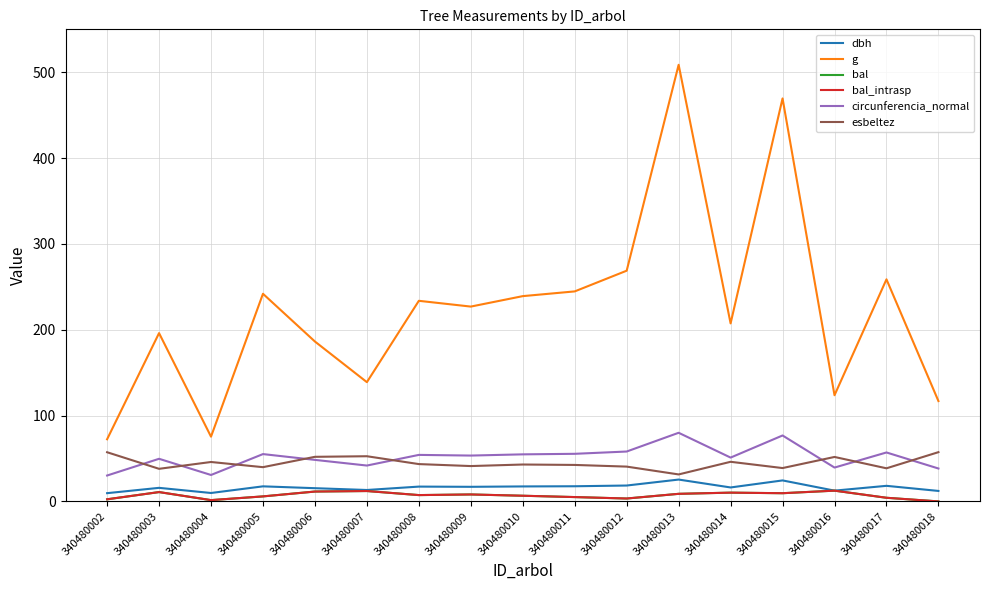

What is the spread (max minus min) of values at 340480010?

232.6